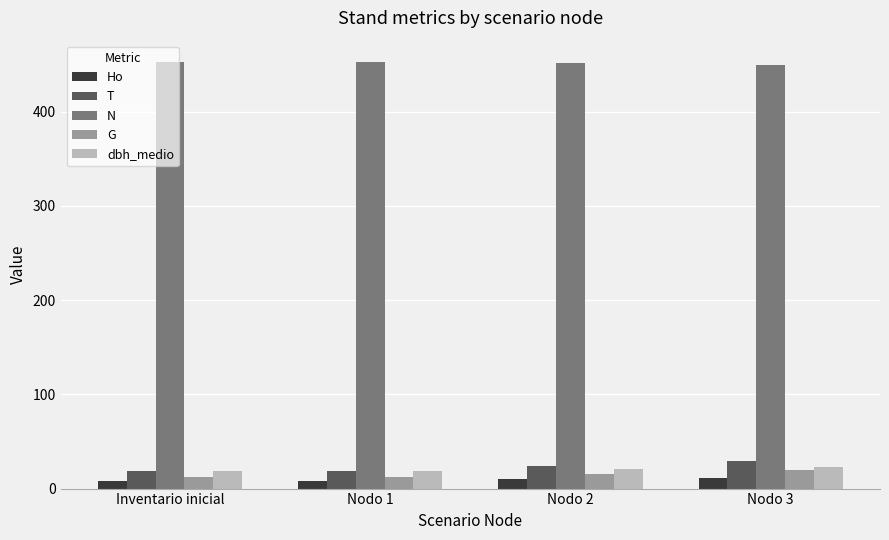

Where does the G series first go above 15?

Nodo 2